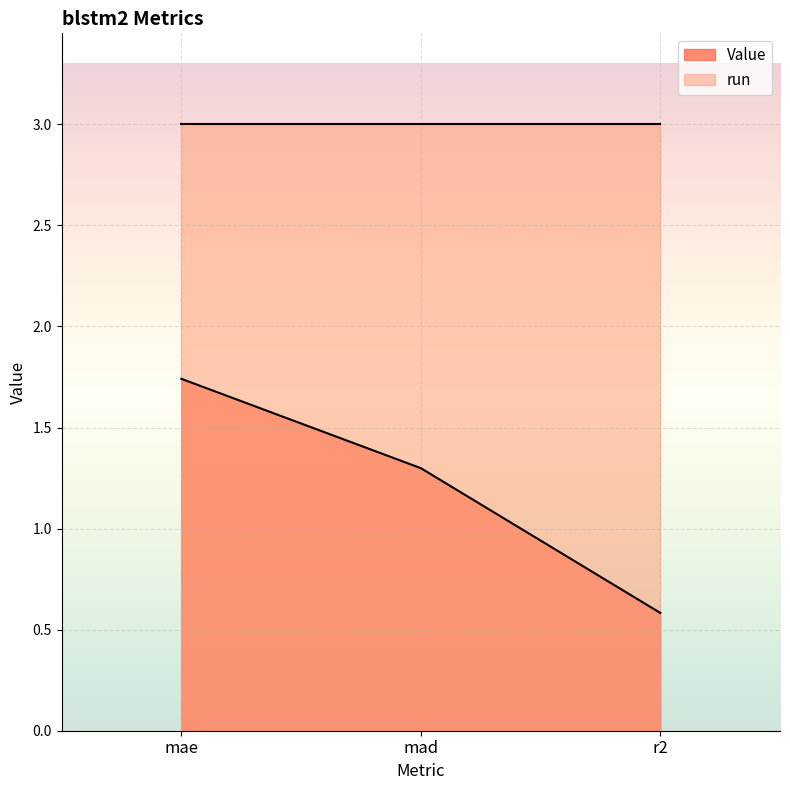

The chart shows a value of 1.3 at mad. True or false?

True